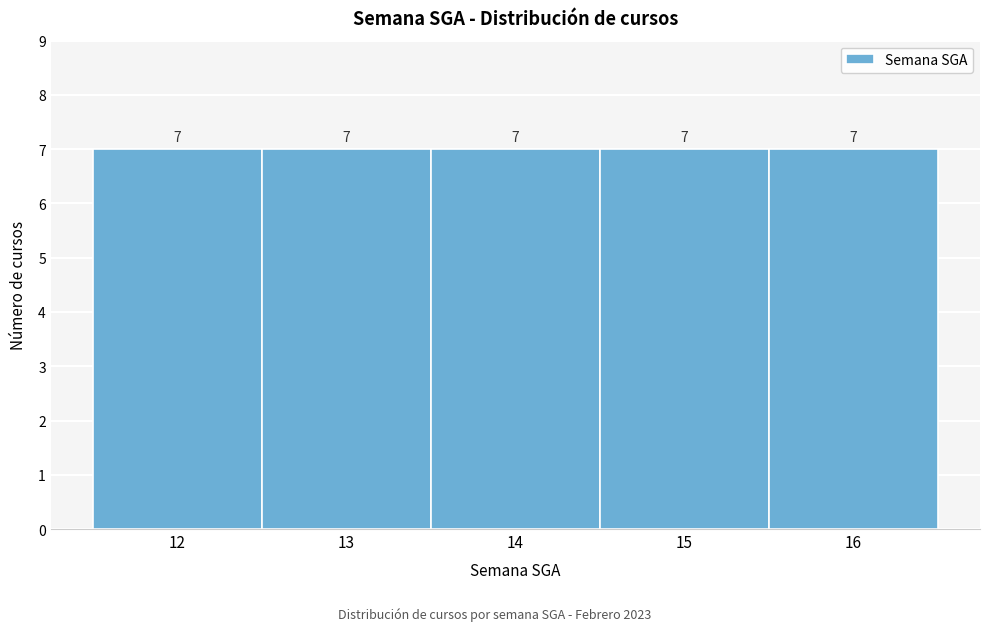

How tall is the bar that spans 13.5 to 14.5 on the x-axis?

7